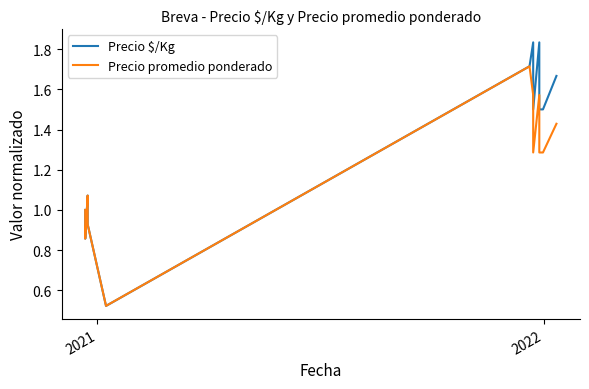

What is the sum of all Precio $/Kg values?

15.9